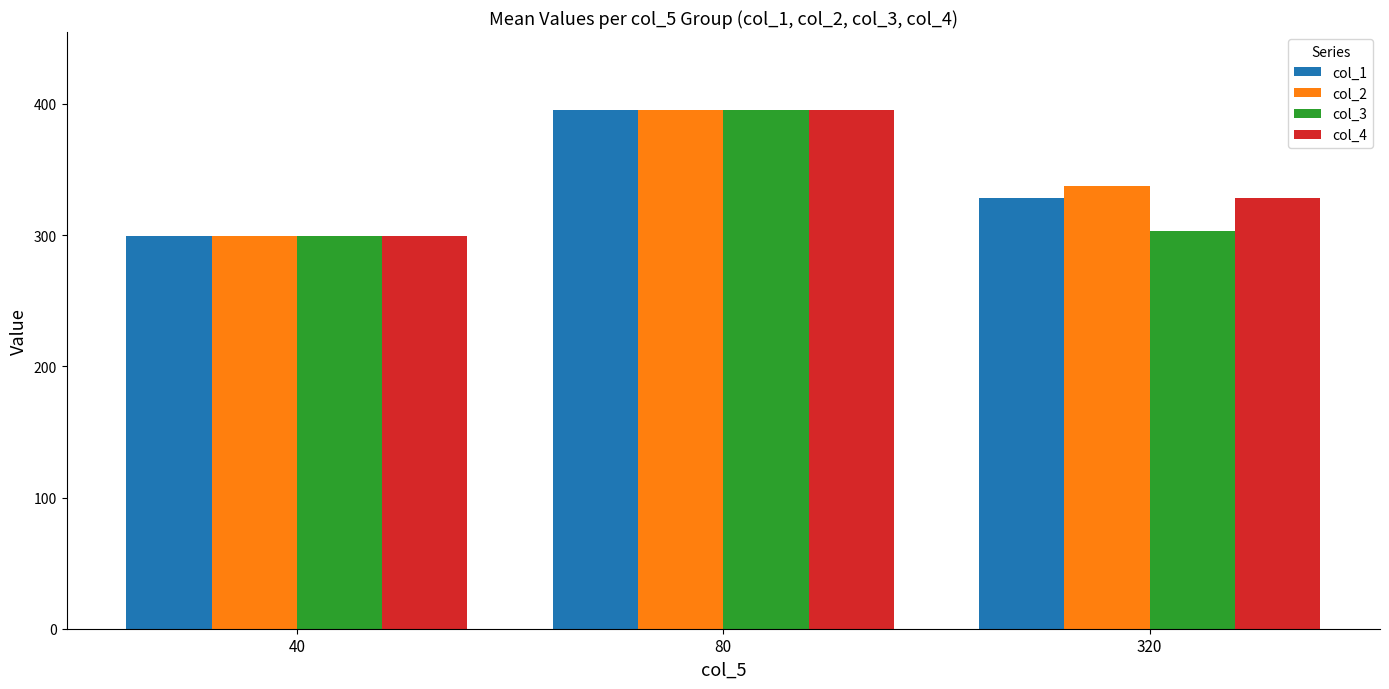

What is the sum of all col_1 values?

1023.2